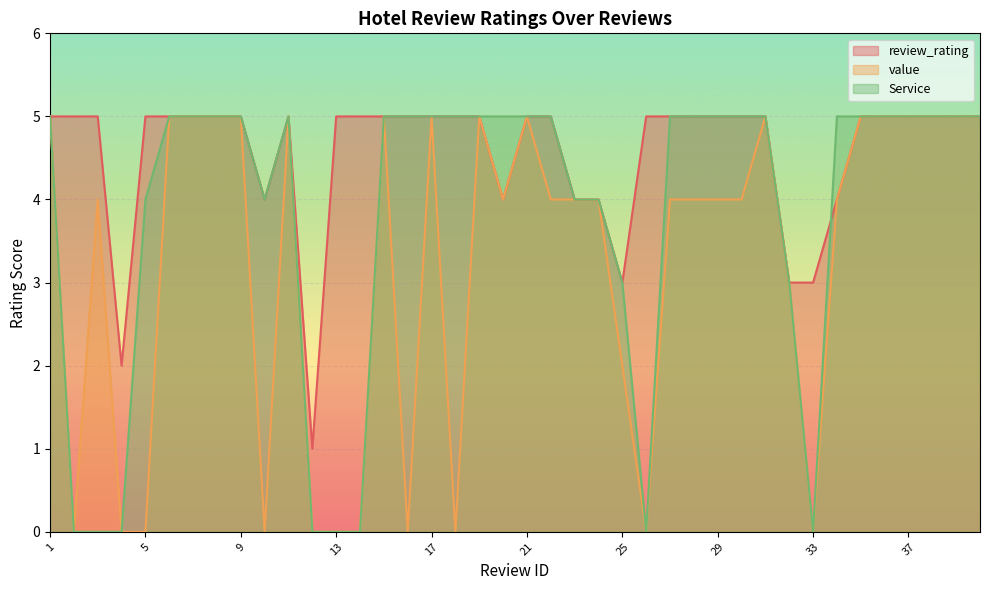

Reading left to right, what are all the values shown in this chart?

review_rating: 1=5	2=5	3=5	4=2	5=5	6=5	7=5	8=5	9=5	10=4	11=5	12=1	13=5	14=5	15=5	16=5	17=5	18=5	19=5	20=4	21=5	22=5	23=4	24=4	25=3	26=5	27=5	28=5	29=5	30=5	31=5	32=3	33=3	34=4	35=5	36=5	37=5	38=5	39=5	40=5
value: 1=5	2=0	3=4	4=0	5=0	6=5	7=5	8=5	9=5	10=0	11=5	12=0	13=0	14=0	15=5	16=0	17=5	18=0	19=5	20=4	21=5	22=4	23=4	24=4	25=2	26=0	27=4	28=4	29=4	30=4	31=5	32=3	33=0	34=4	35=5	36=5	37=5	38=5	39=5	40=5
Service: 1=5	2=0	3=0	4=0	5=4	6=5	7=5	8=5	9=5	10=4	11=5	12=0	13=0	14=0	15=5	16=5	17=5	18=5	19=5	20=5	21=5	22=5	23=4	24=4	25=3	26=0	27=5	28=5	29=5	30=5	31=5	32=3	33=0	34=5	35=5	36=5	37=5	38=5	39=5	40=5